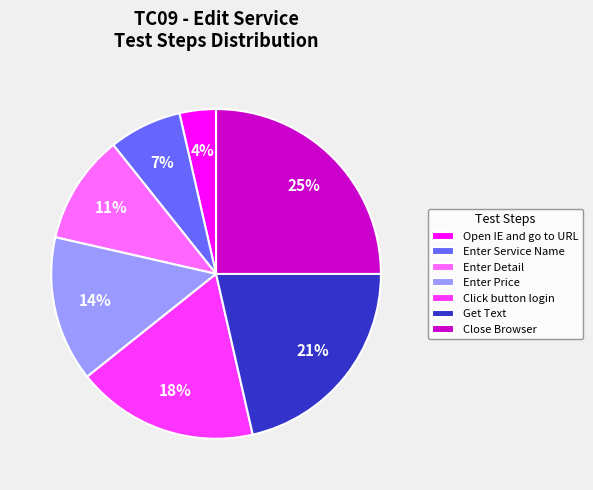

How many slices are in this pie chart?

7